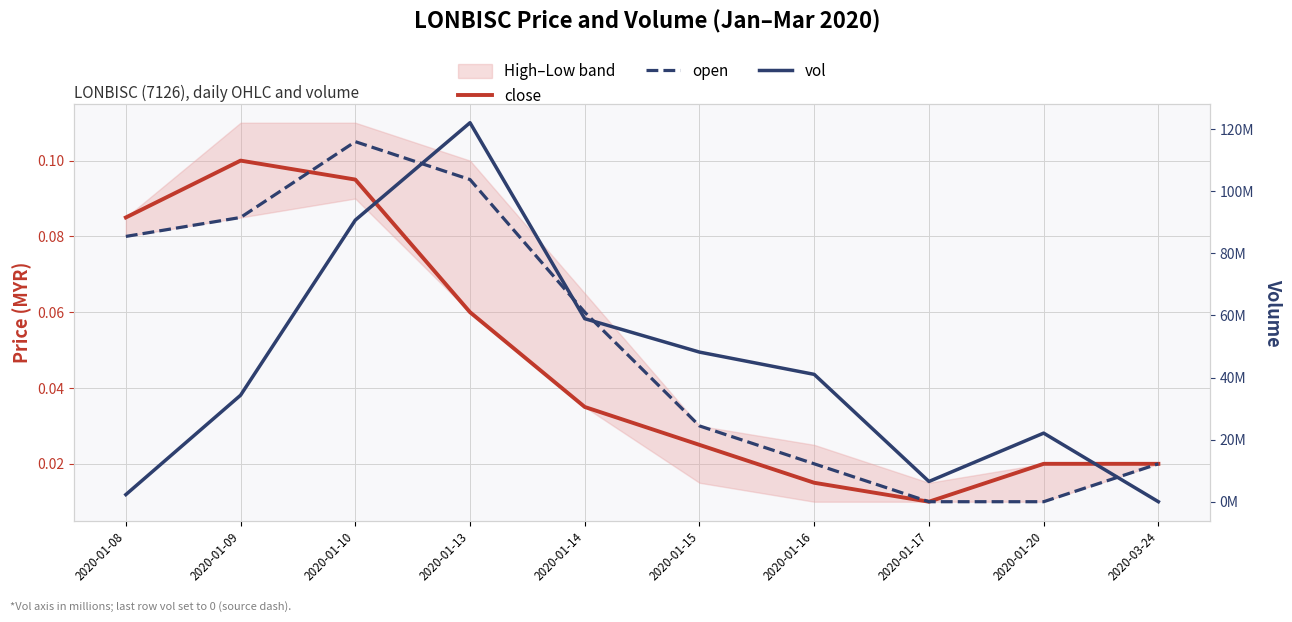

Which has a higher value, 2020-01-20 or 2020-01-15?

2020-01-15